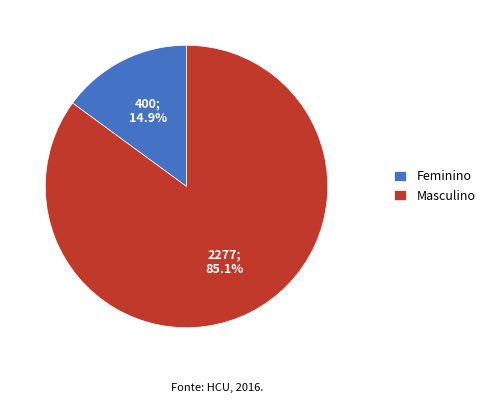

What is the majority slice?

Masculino